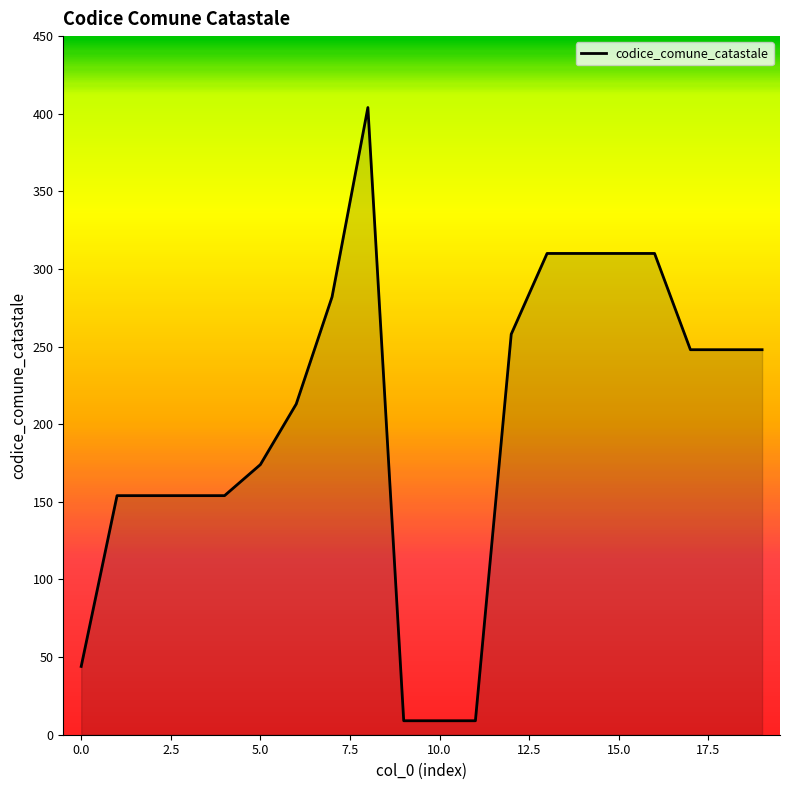

Reading left to right, what are all the values shown in this chart?

44	154	154	154	154	174	213	282	404	9	9	9	258	310	310	310	310	248	248	248